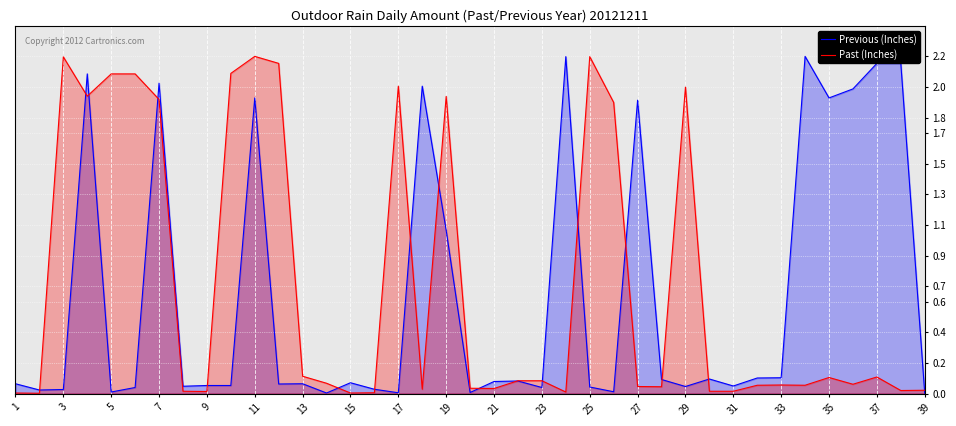

Is the value of Previous (Inches) at 13 greater than the value of Past (Inches) at 3?

No